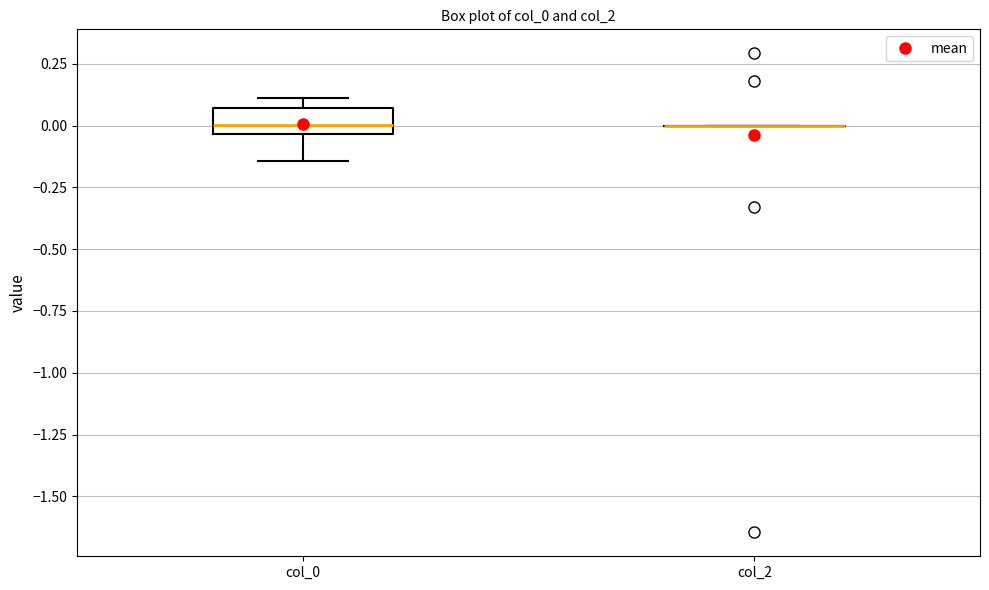

Reading left to right, read every box against the y-axis: the position of its median line, the range the box covers, and the ends of its whiskers. The values are not printed on the chart, so give them approximately, as read against the axis.

col_0: median 0.00, box -0.05 to 0.05, whiskers -0.15 to 0.10
col_2: box collapsed to a line at 0.00, whiskers 0.00 to 0.00